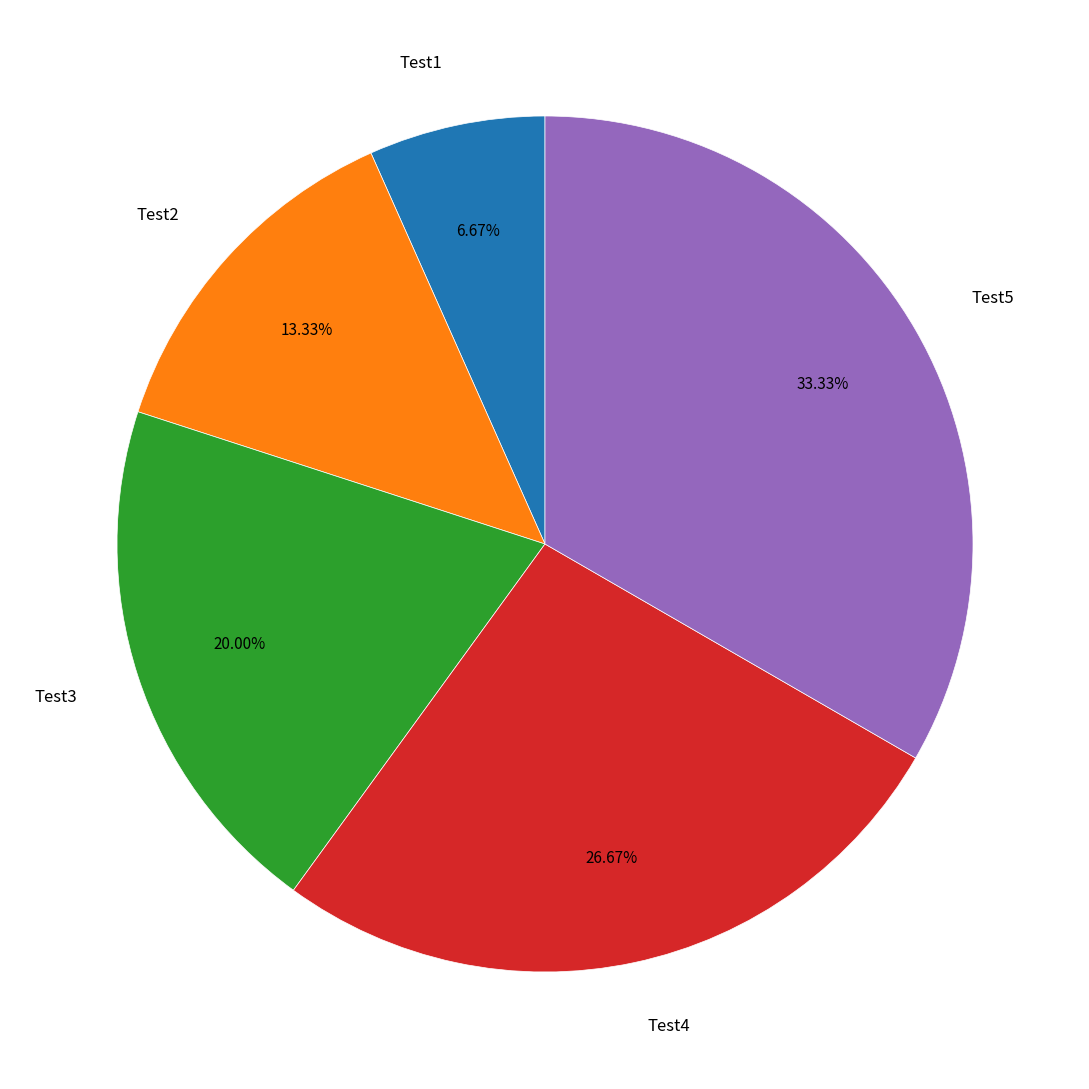

To the nearest percent, what is the combined percentage of Test4 and Test2?

40%